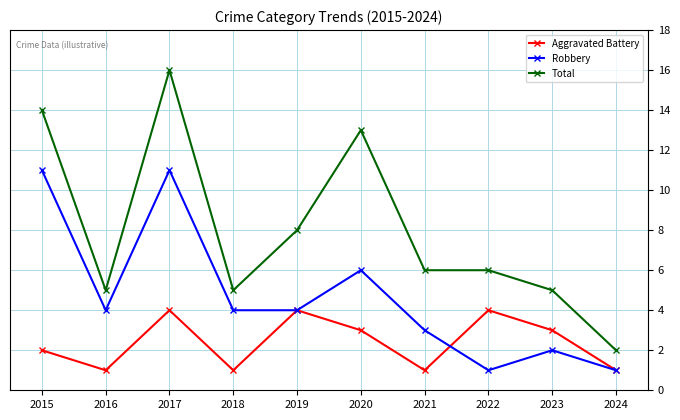

What is the value of the Aggravated Battery point at the 6th from the left?

3